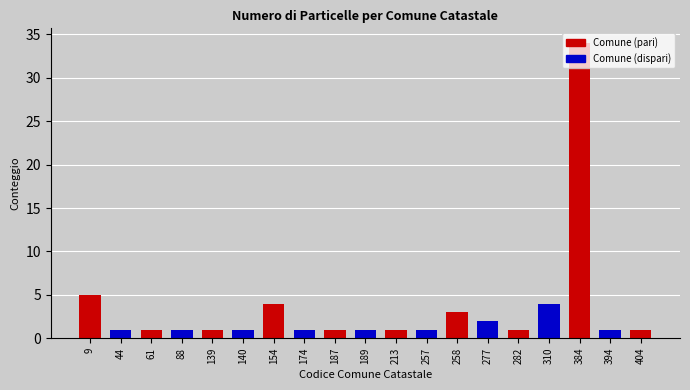

What is the smallest value displayed?

1